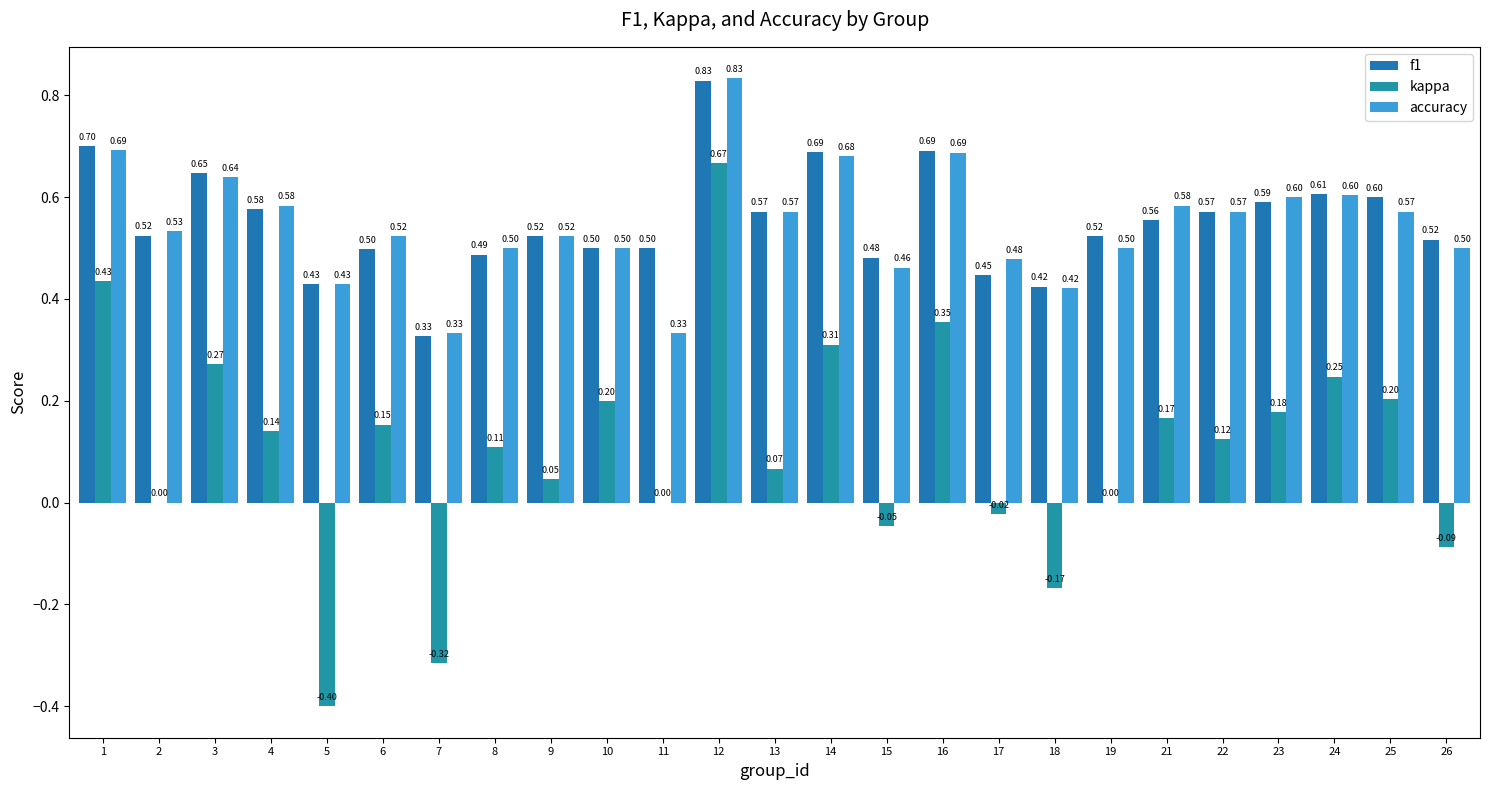

Is the value of kappa at 18 greater than the value of f1 at 3?

No